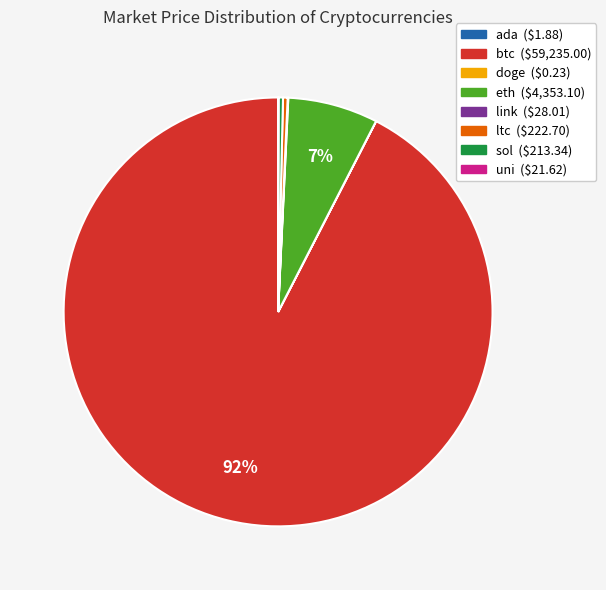

To the nearest percent, what is the average slice percentage?

12%